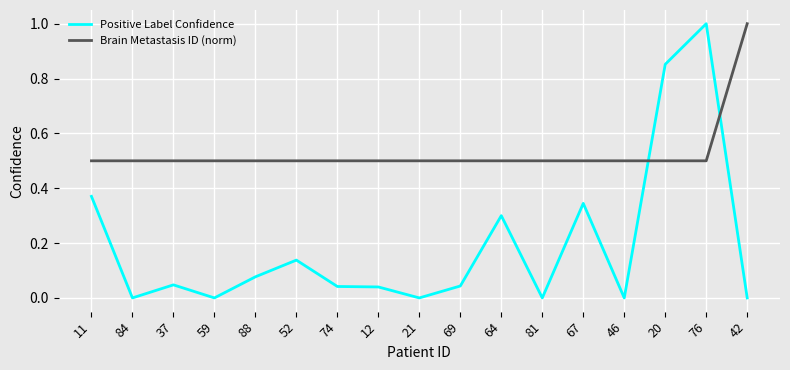

Which series has the widest spread of values?

Positive Label Confidence